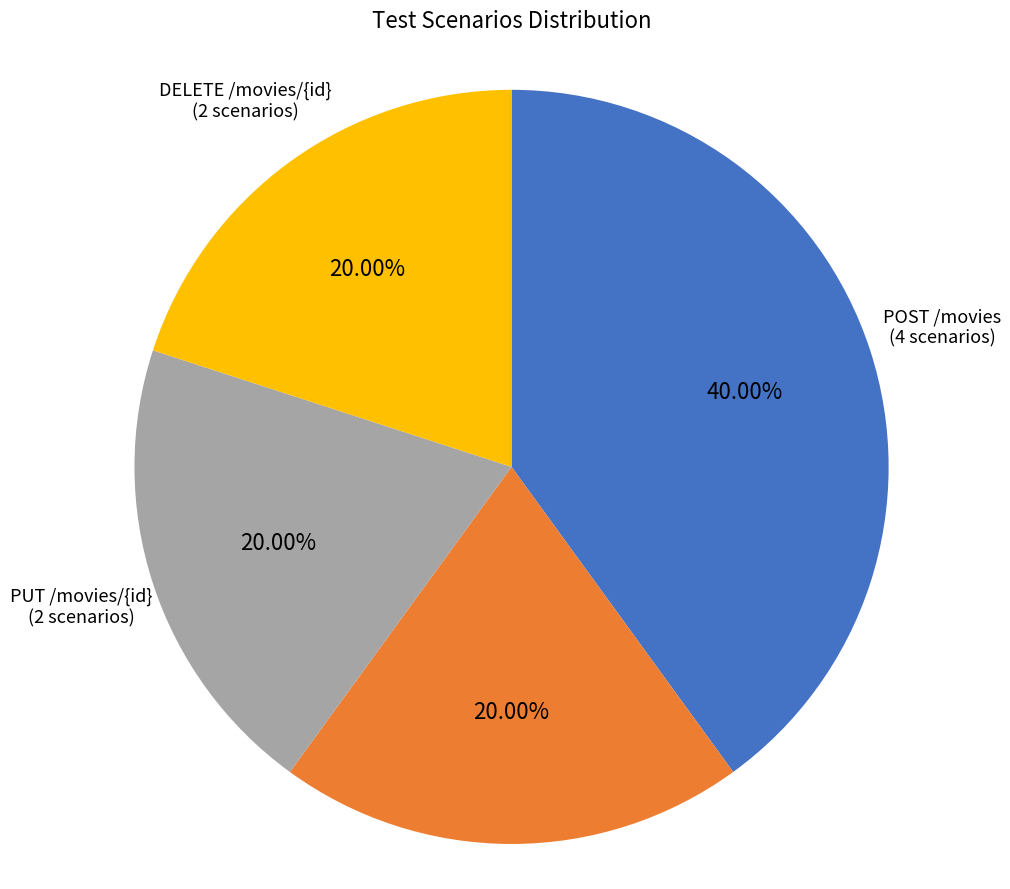

Is there a majority slice in this chart?

No